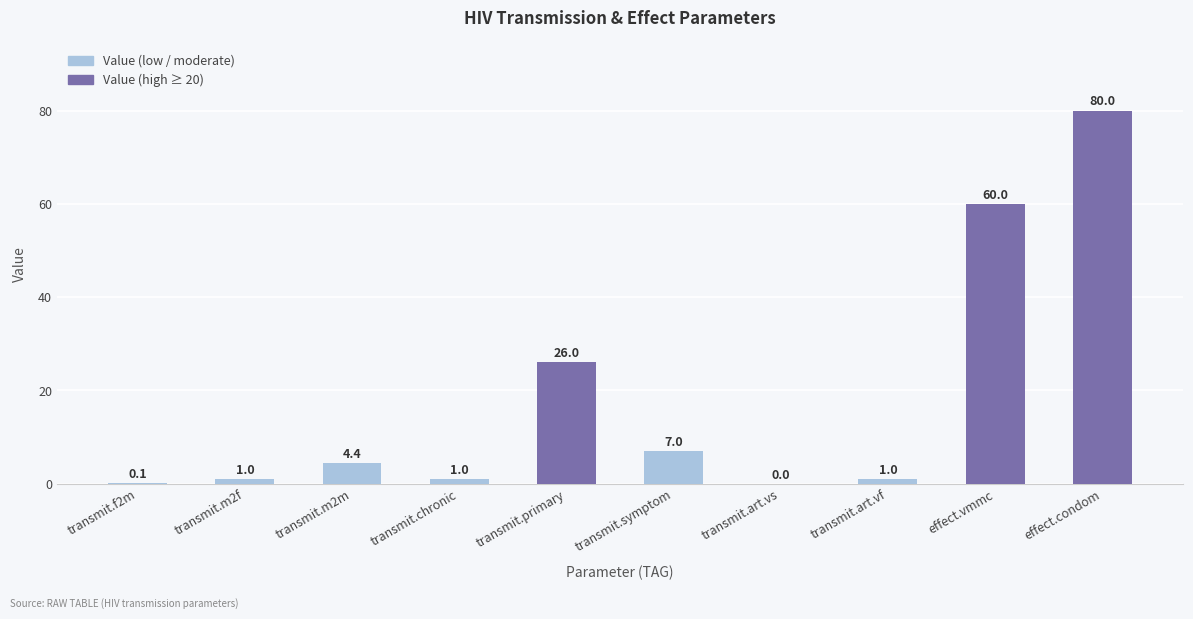

The chart shows a value of 60.0 at effect.vmmc. True or false?

True